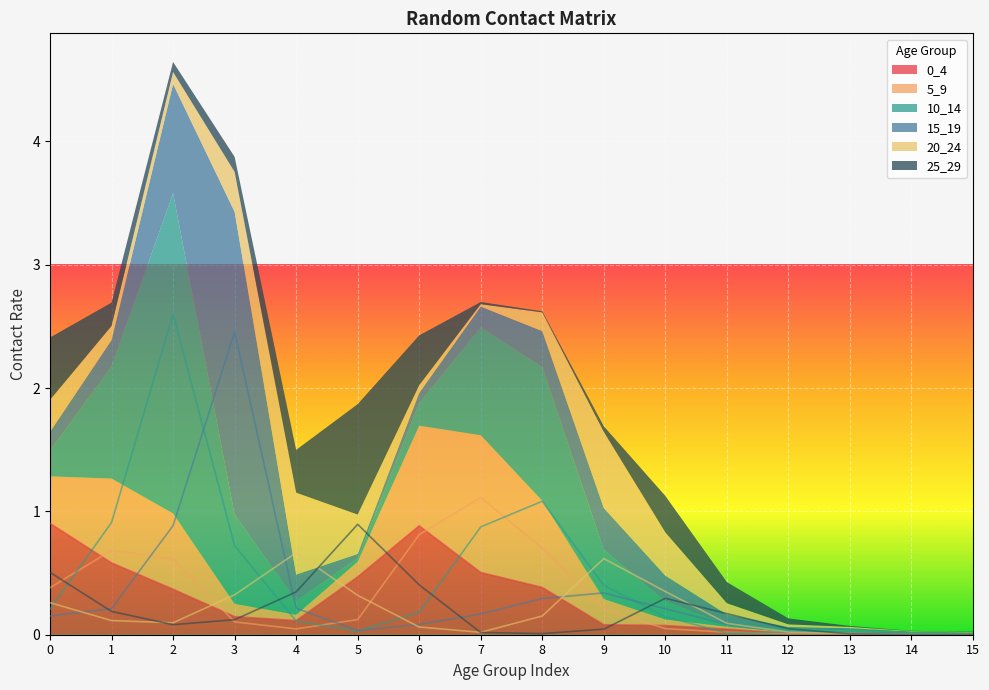

Is the value of 25_29 at 12 greater than the value of 20_24 at 4?

No